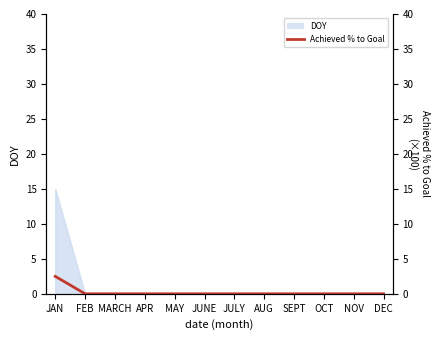

Reading left to right, extract all data points from this chart.

2.5	0.0	0.0	0.0	0.0	0.0	0.0	0.0	0.0	0.0	0.0	0.0